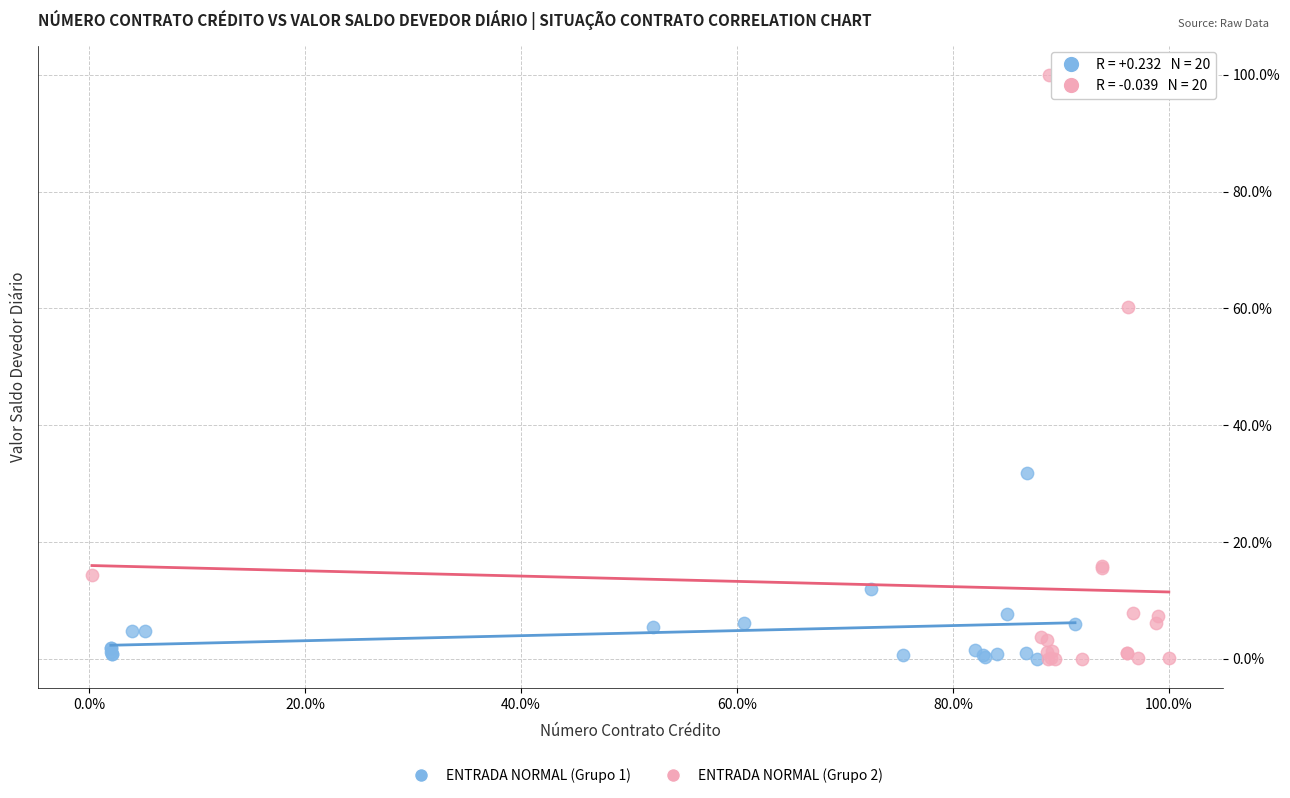

Which series has the widest spread of Y values?

ENTRADA NORMAL (Grupo 2)